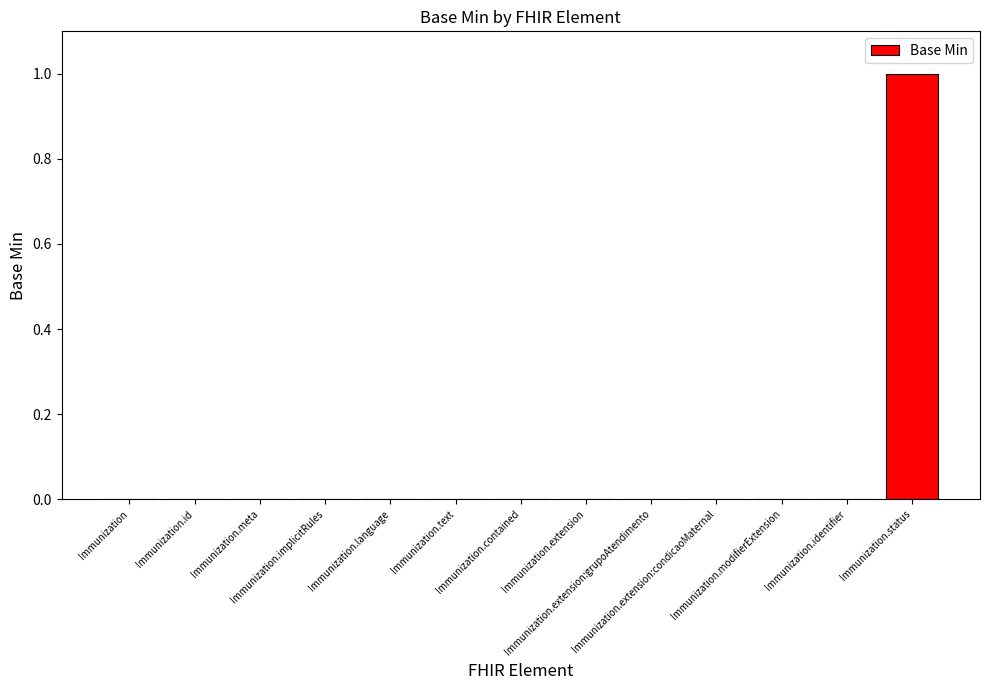

True or false: the data shows 1 at Immunization.meta.

False